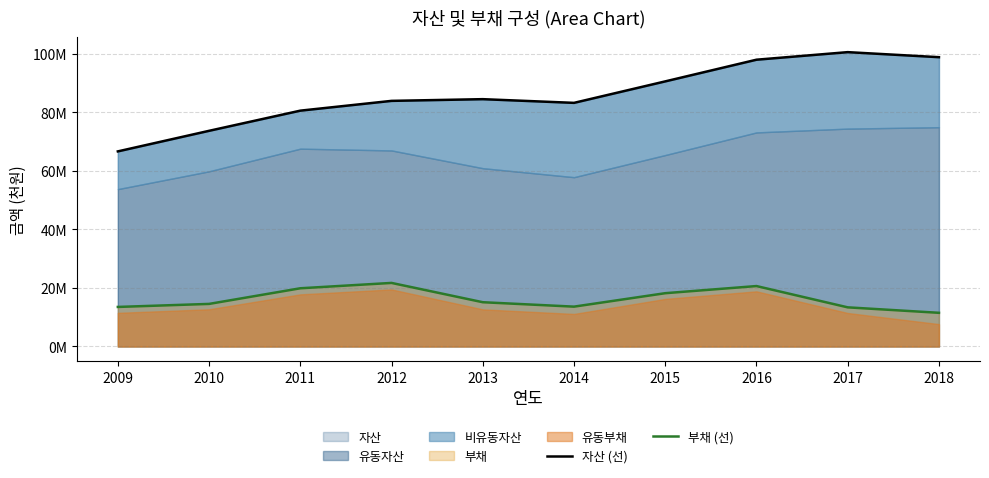

Reading left to right, extract all data points from this chart.

자산 (선): 66616555	73641161	80525325	83865787	84448390	83187551	90520363	97919884	100504004	98782903
부채 (선): 13506972	14540301	19878965	21707128	15116904	13608695	18200469	20637020	13368384	11502289